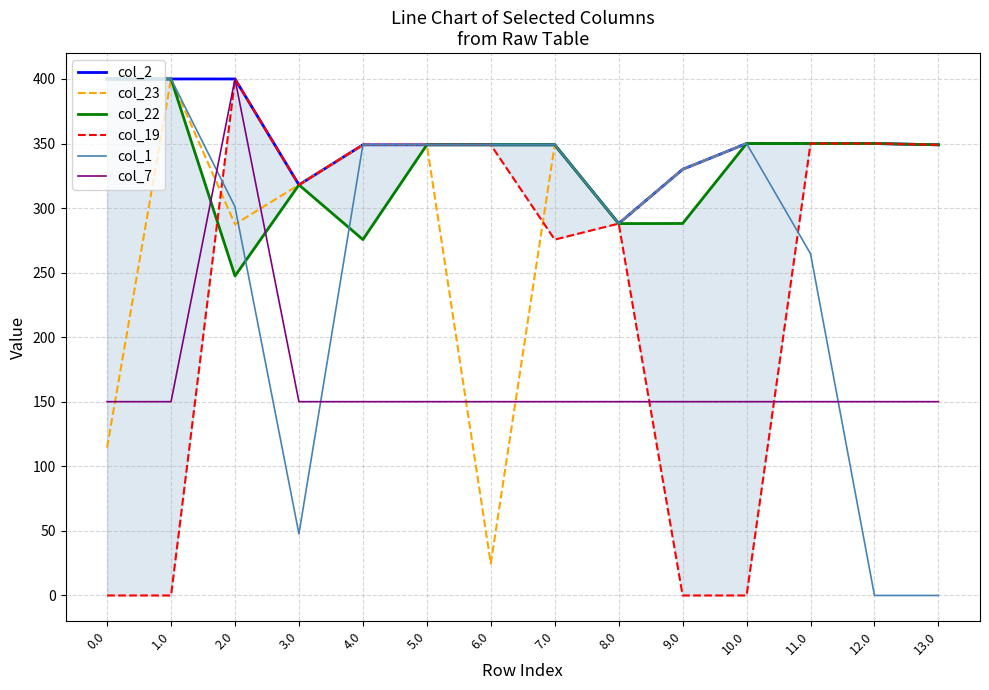

At which category is the sum across all series the highest?

2.0